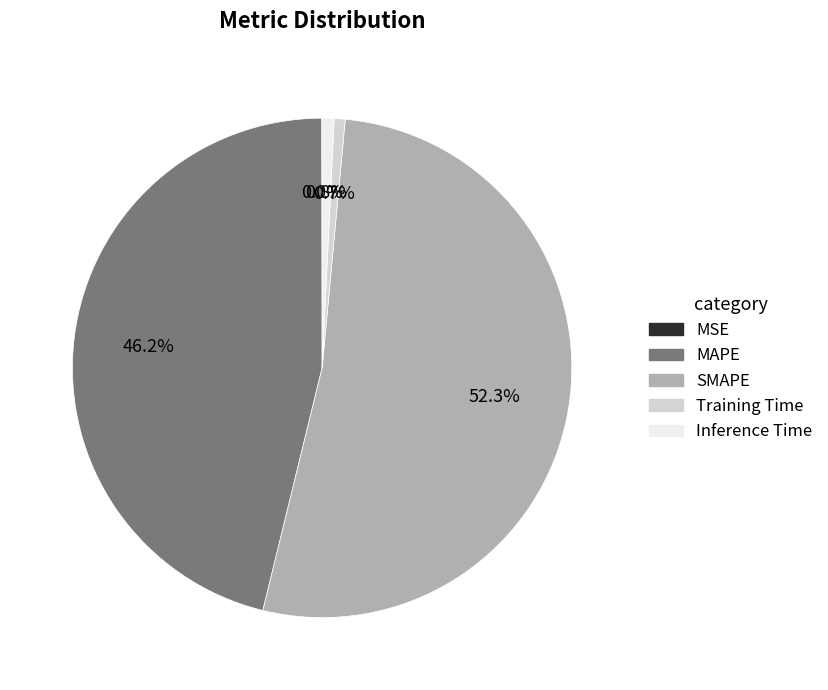

Does SMAPE account for over 50% of the chart?

Yes